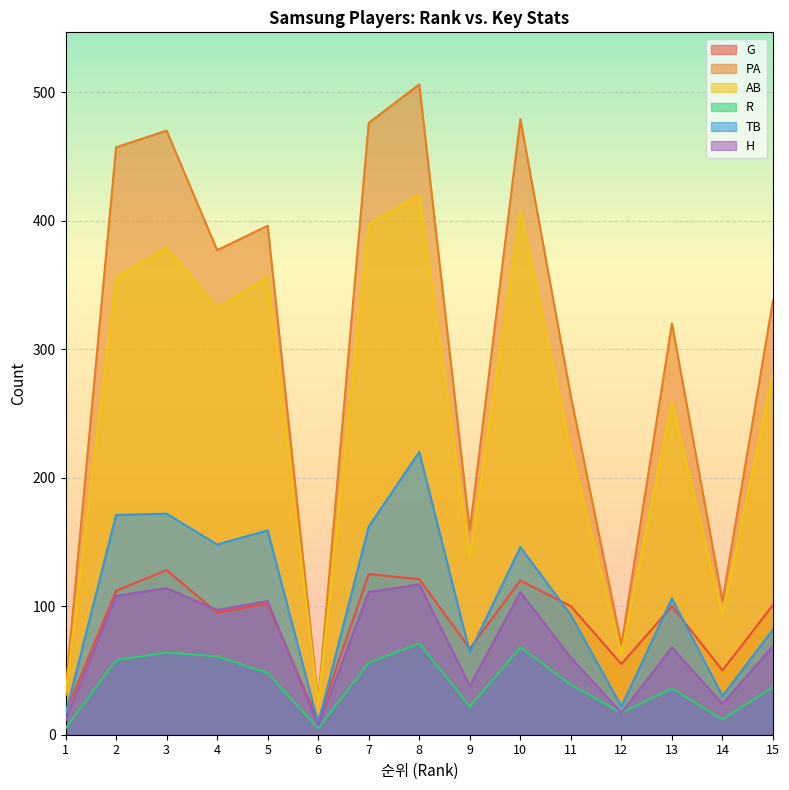

Reading right to left, extract all data points from this chart.

G: 15=101	14=50	13=100	12=55	11=100	10=120	9=67	8=121	7=125	6=11	5=102	4=95	3=128	2=112	1=17
PA: 15=338	14=104	13=320	12=70	11=263	10=479	9=159	8=506	7=476	6=26	5=396	4=377	3=470	2=457	1=34
AB: 15=282	14=93	13=259	12=63	11=221	10=408	9=138	8=420	7=397	6=24	5=356	4=332	3=379	2=356	1=31
R: 15=37	14=12	13=36	12=17	11=39	10=68	9=22	8=71	7=56	6=5	5=48	4=61	3=64	2=58	1=5
TB: 15=82	14=30	13=106	12=22	11=93	10=146	9=64	8=220	7=162	6=9	5=159	4=148	3=172	2=171	1=16
H: 15=69	14=24	13=68	12=17	11=60	10=111	9=38	8=117	7=111	6=7	5=104	4=97	3=114	2=108	1=11